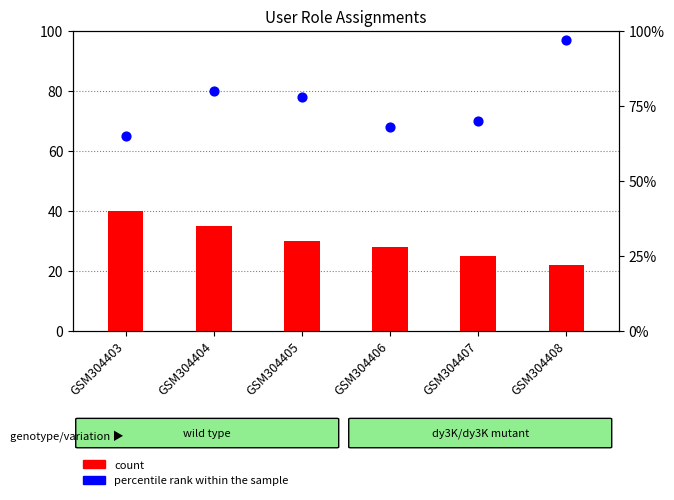

At which category is the sum across all series the highest?

GSM304408